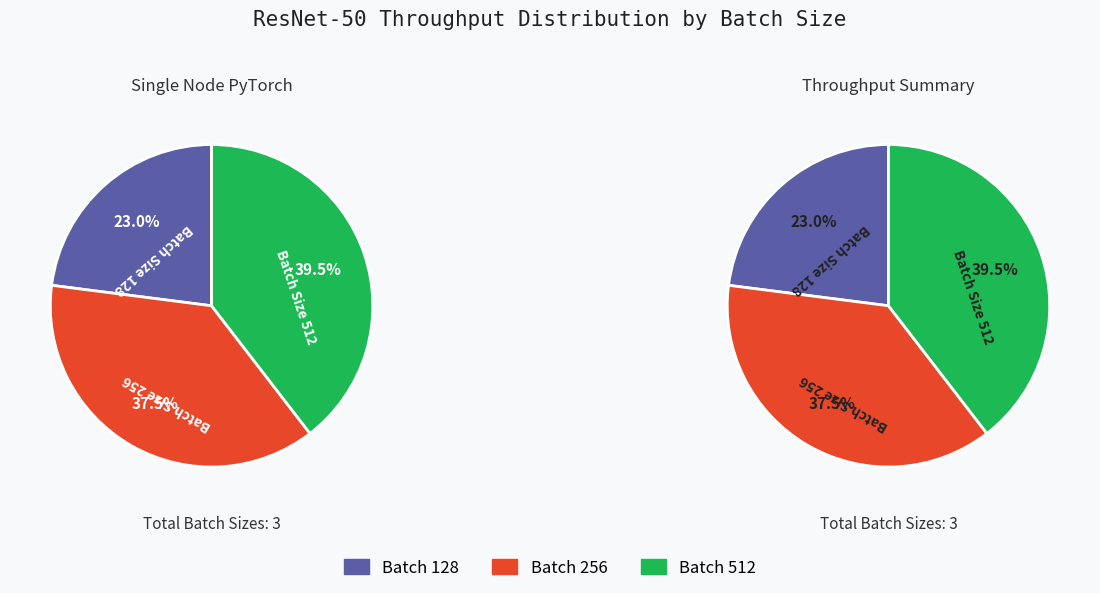

Do Batch Size 256 and Batch Size 512 together represent more than half of the pie?

Yes